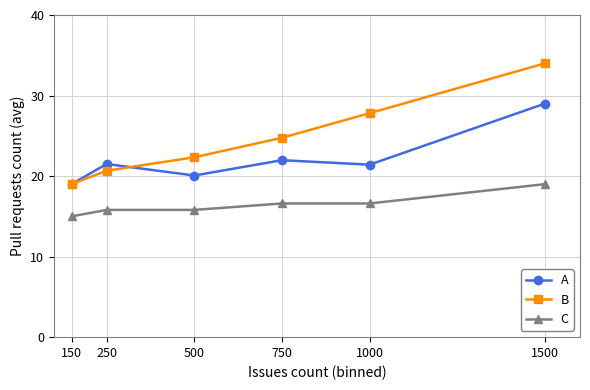

True or false: C and B intersect in this chart.

False